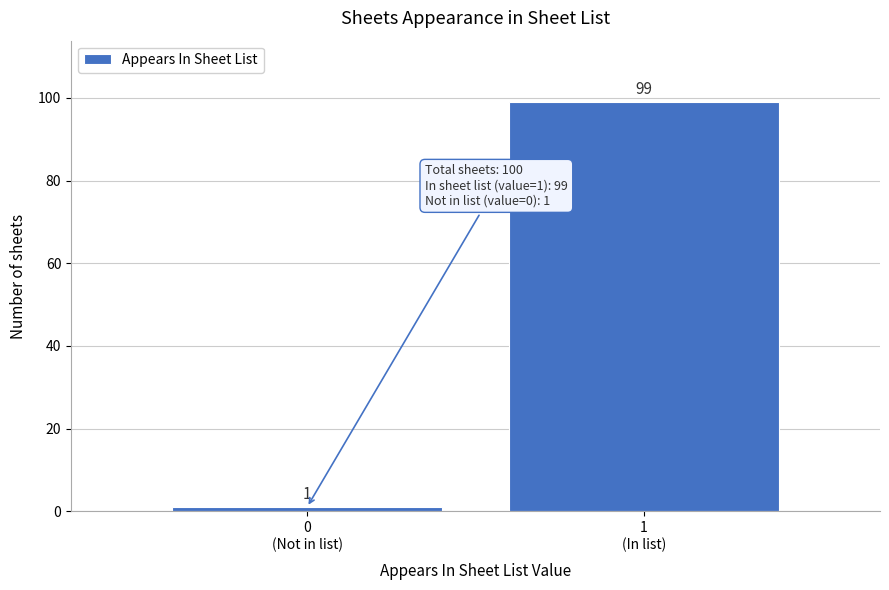

Reading left to right, transcribe all the data shown in this chart.

1	99